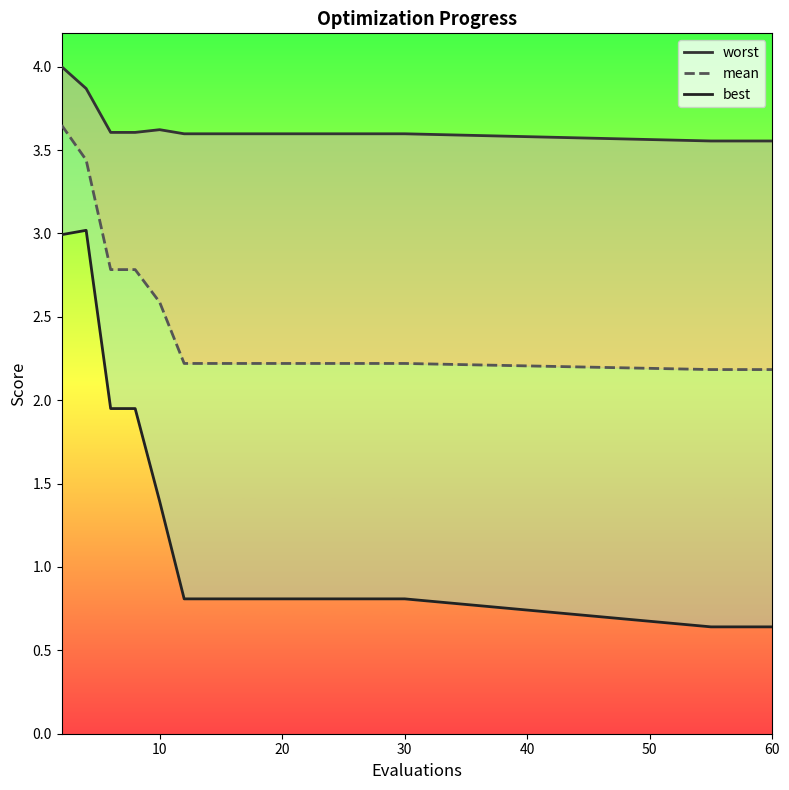

Is the value of worst at 50 greater than the value of best at 12?

Yes